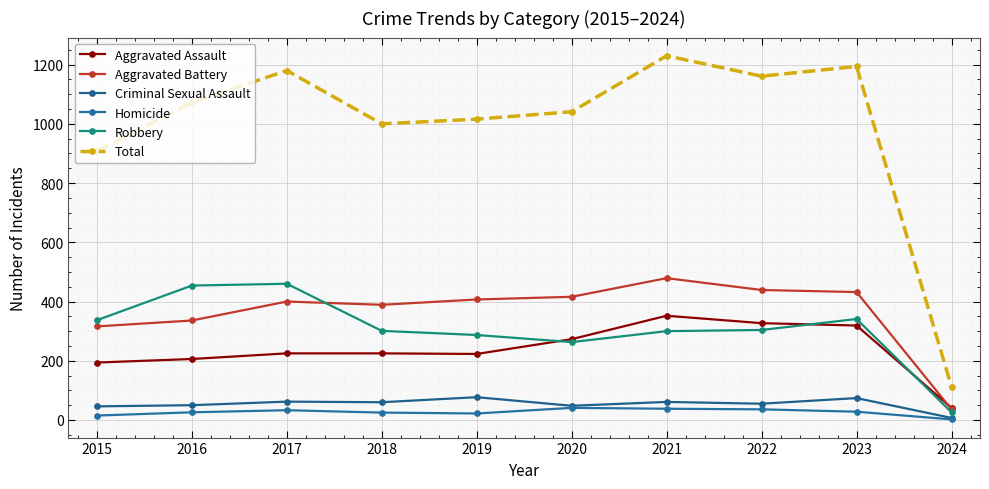

The value of Robbery at 2022 is 477. True or false?

False